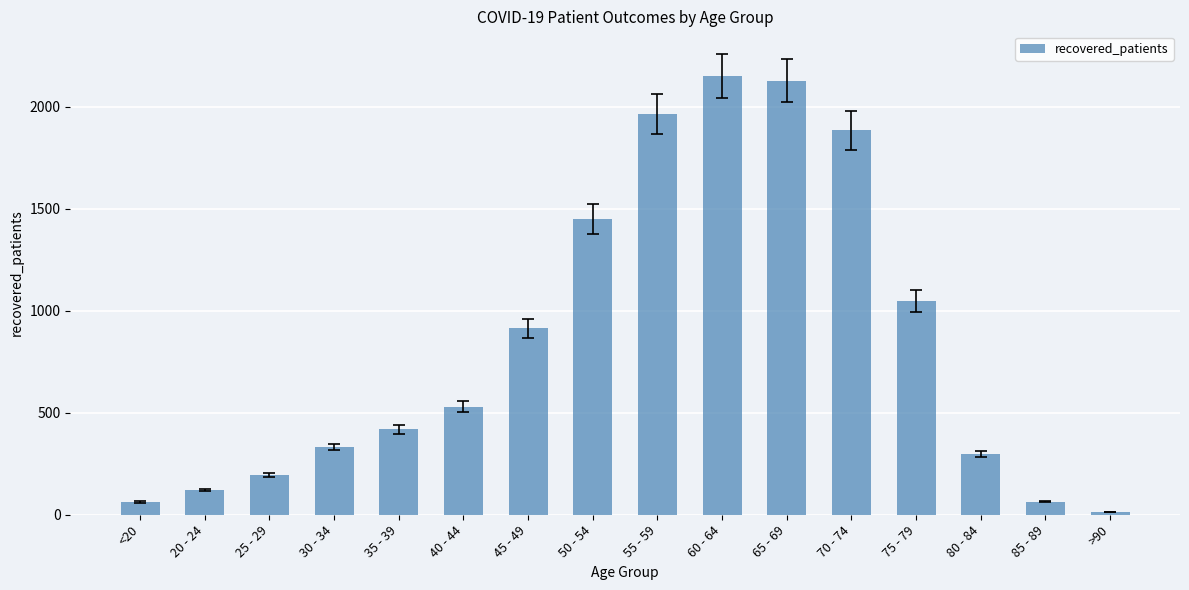

Is it true that the value at 55 - 59 is 3349?

False